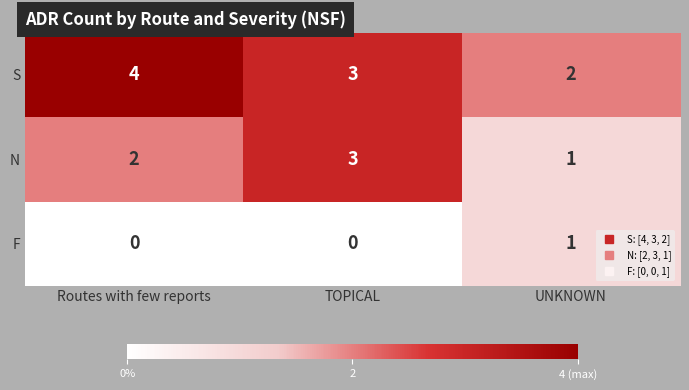

What is the sum of all S values?

9